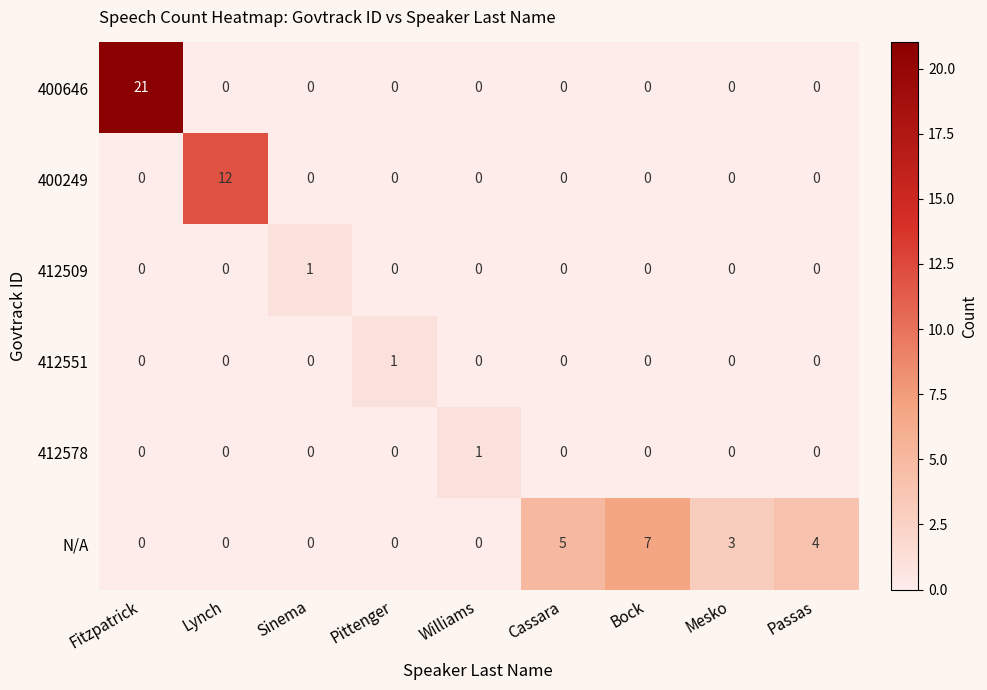

How many series are shown in this chart?

6